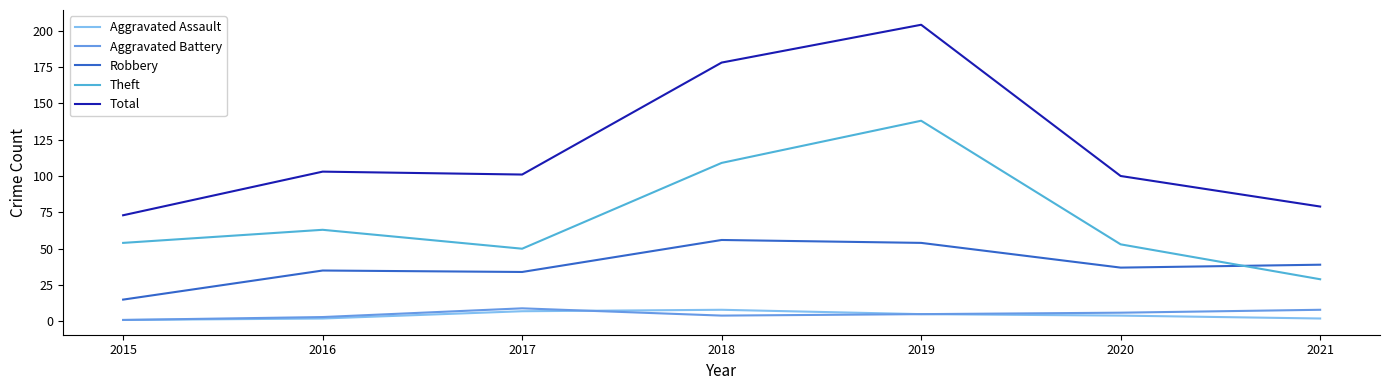

How many lines are shown in the chart?

5